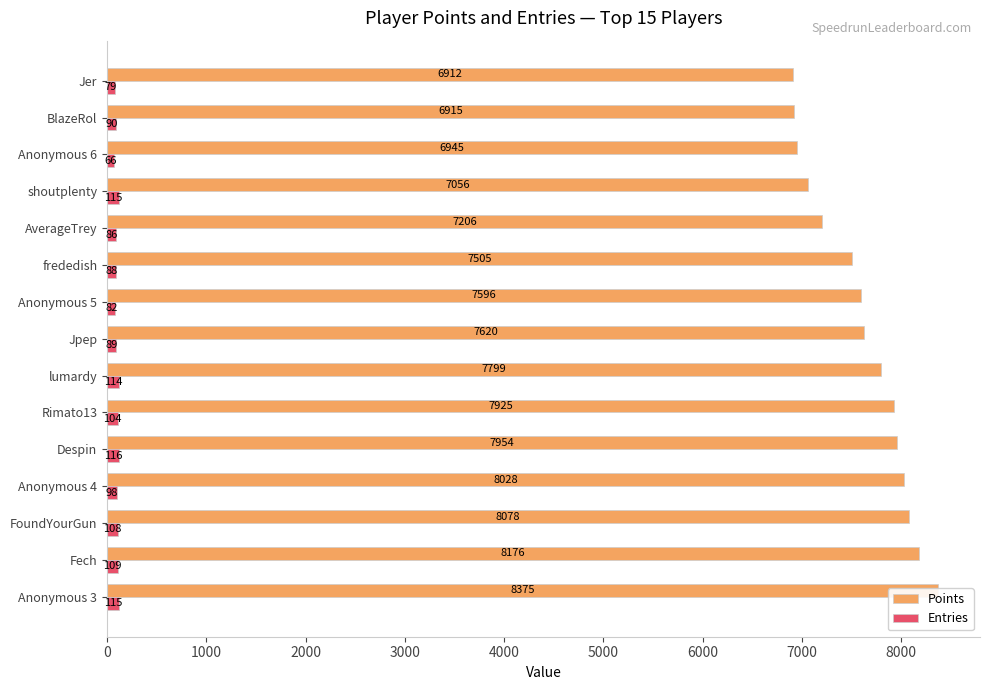

Which series has the largest range (max minus min)?

Points